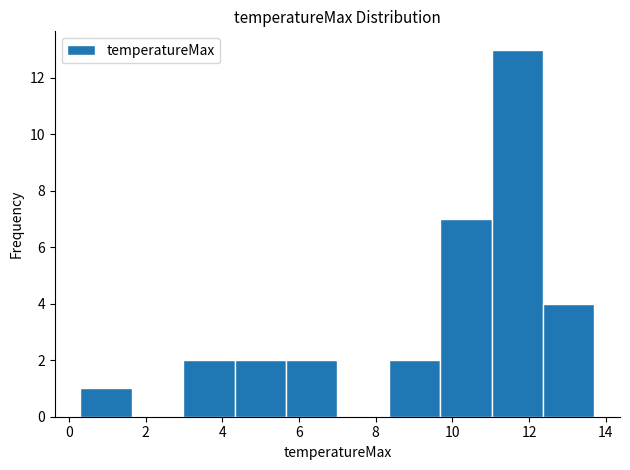

Which range on the x-axis has the tallest bar?

11.02 to 12.36